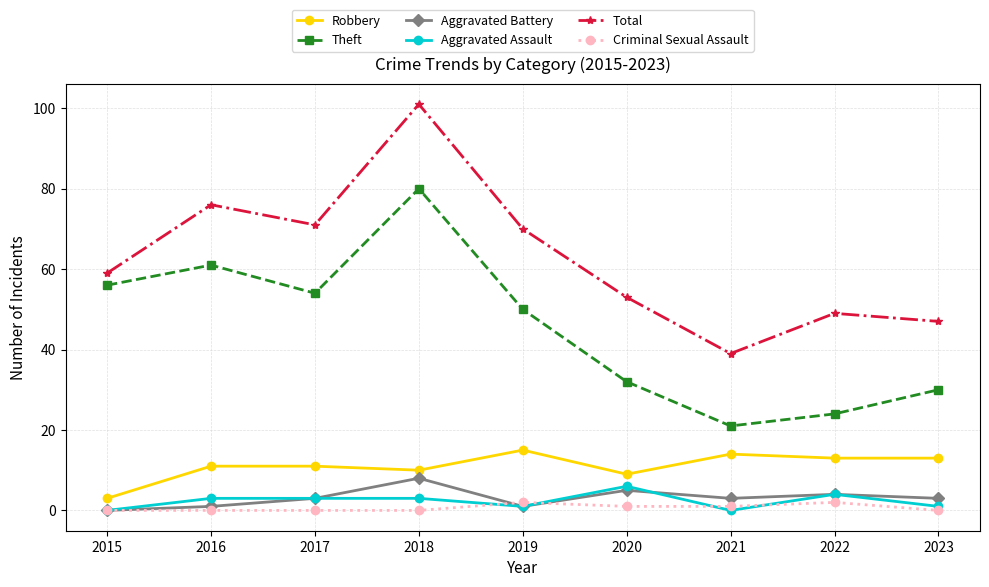

At how many categories does at least one series exceed 52?

6